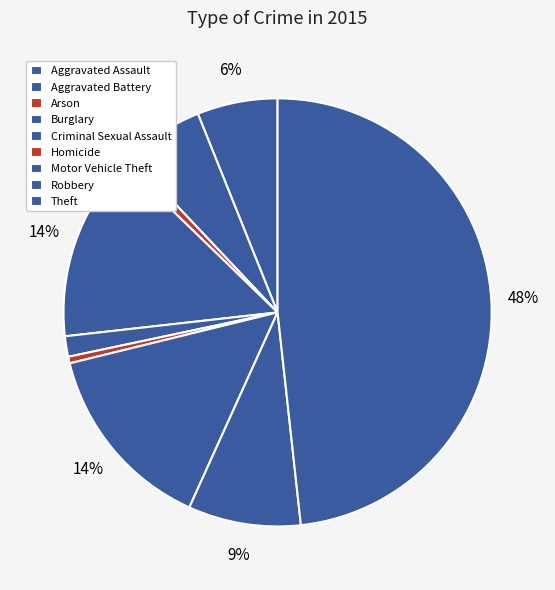

Count the number of slices in the pie.

9